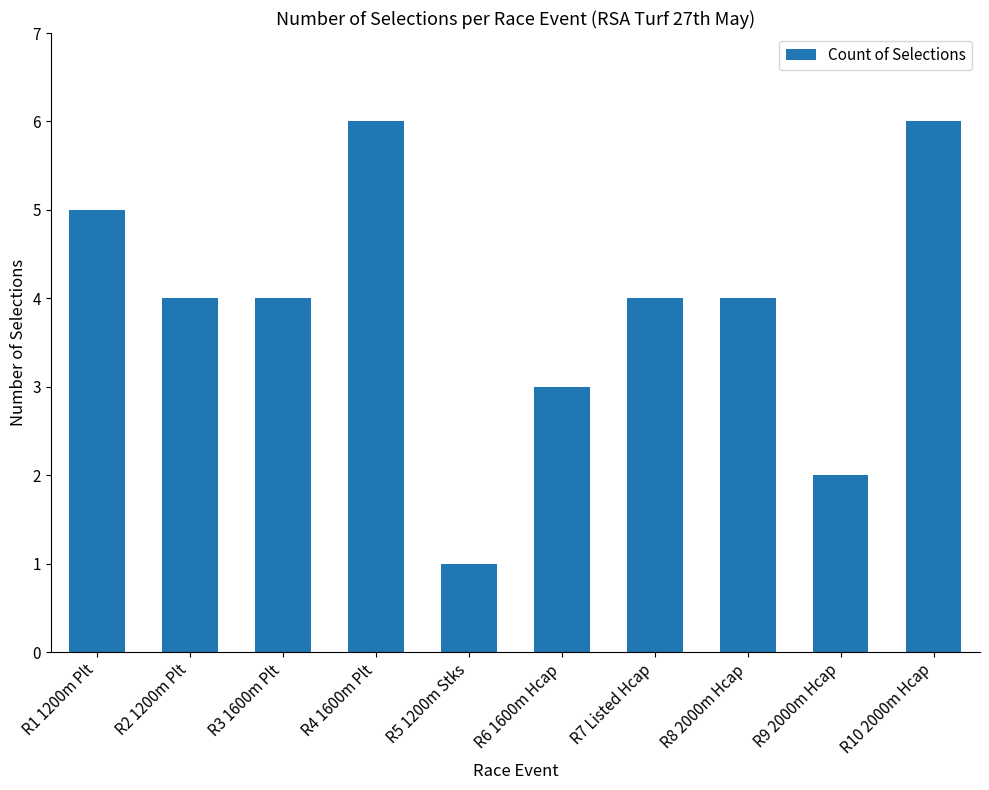

What is the sum of the values at R6 1600m Hcap and R4 1600m Plt?

9